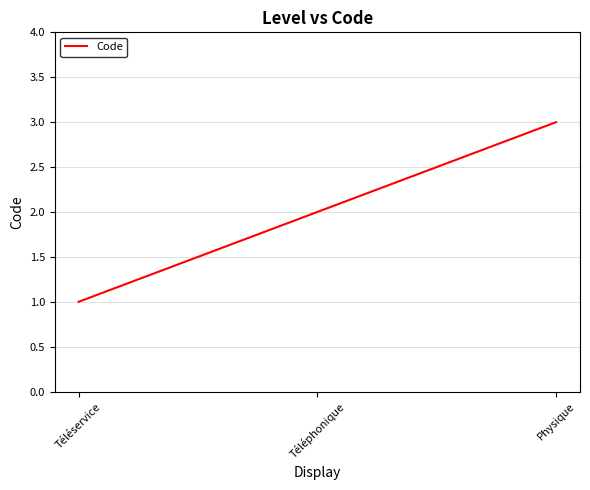

Reading left to right, extract all data points from this chart.

1	2	3